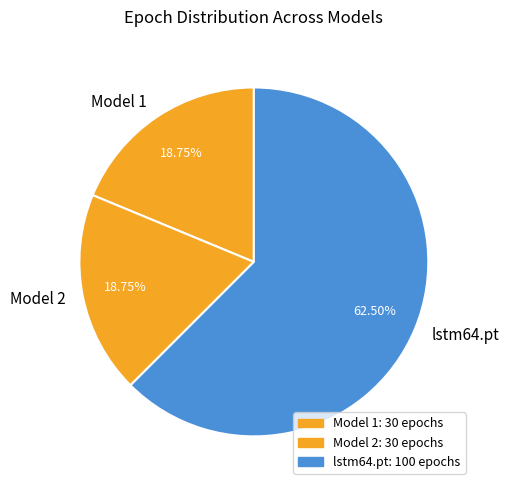

To the nearest percent, what is the average slice percentage?

33%